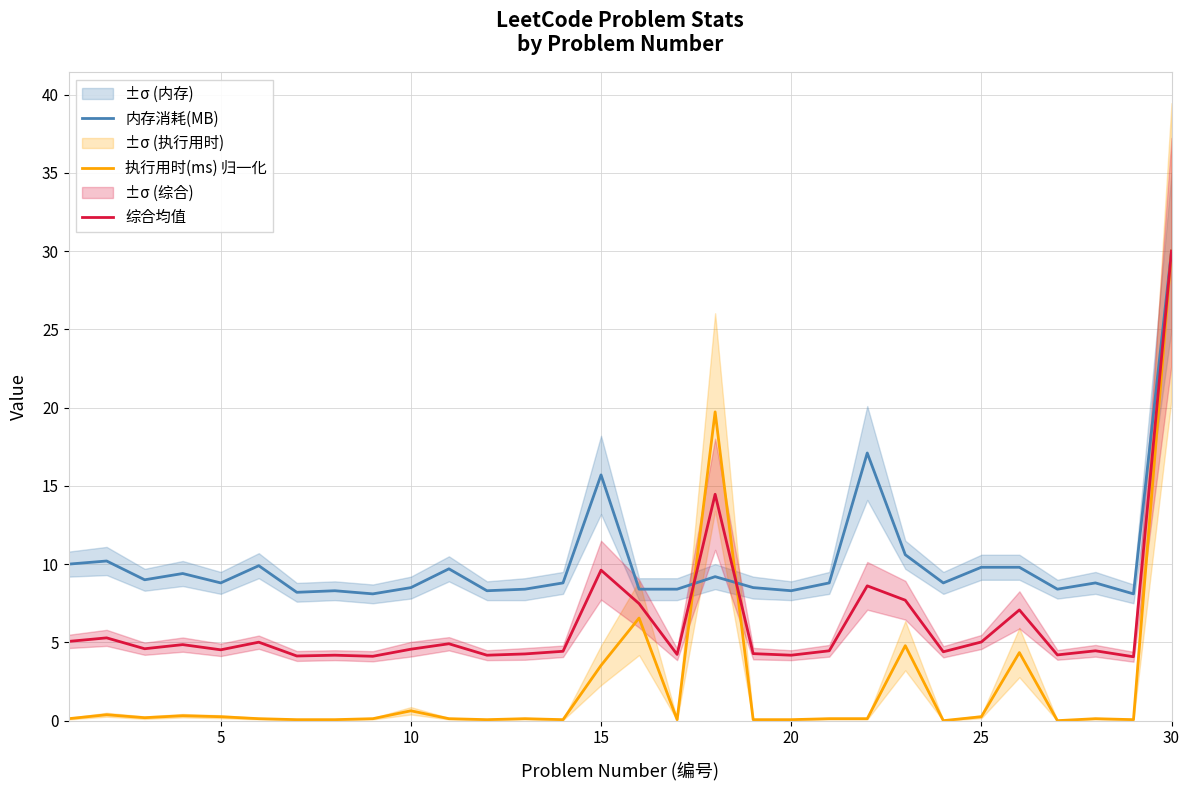

At how many categories does at least one series exceed 19?

2